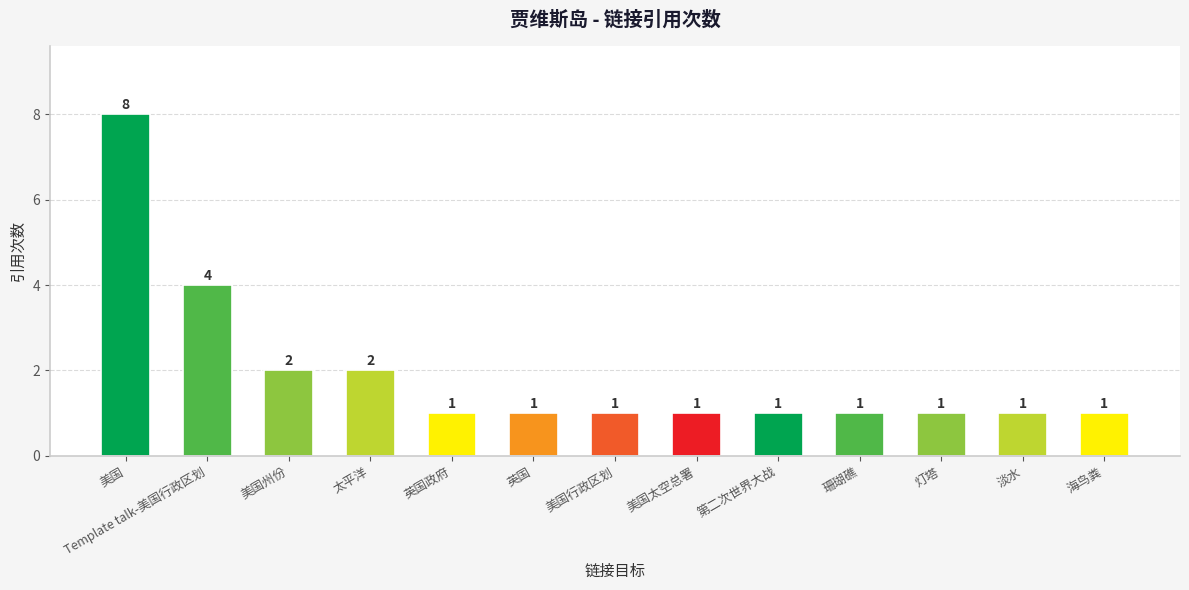

Which has a higher value, 太平洋 or 第二次世界大战?

太平洋